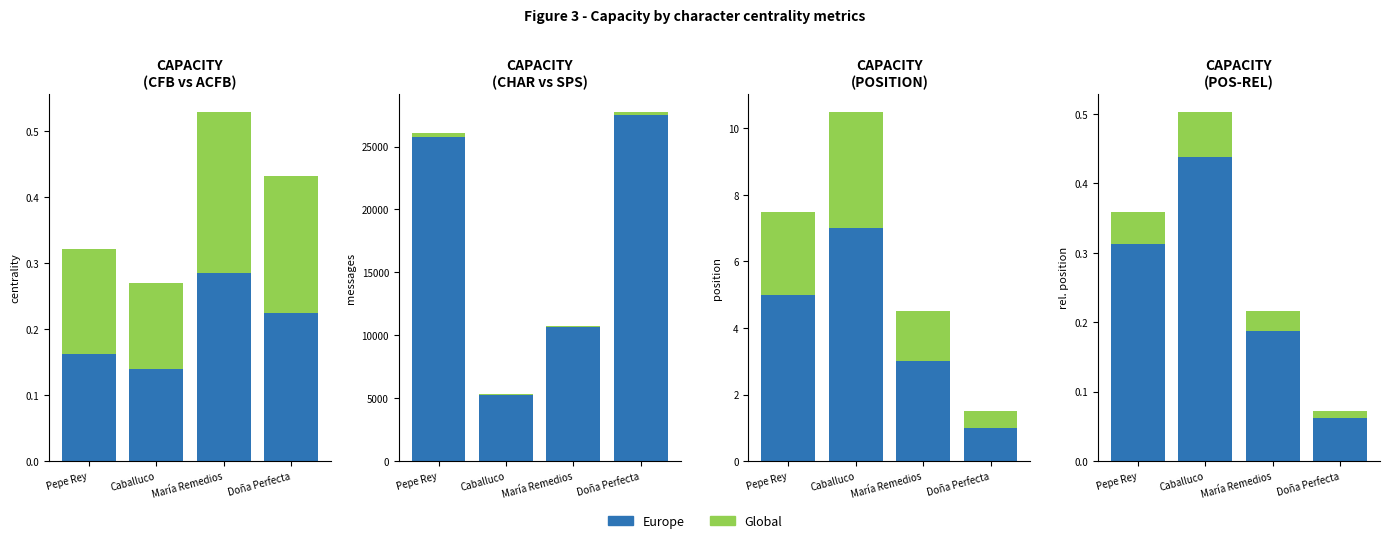

What is the difference between the second highest and second lowest values in the Europe series?

0.1